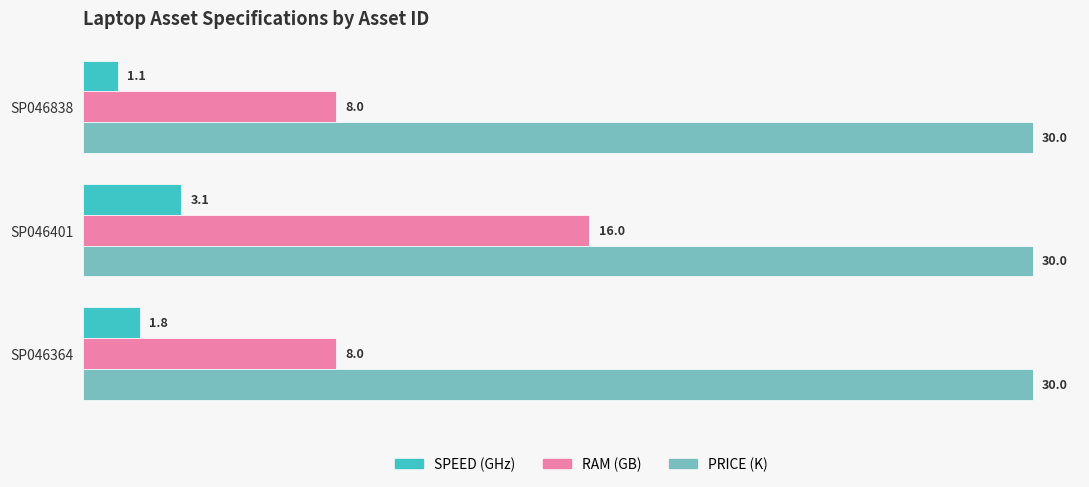

What is the sum of all SPEED (GHz) values?

6.0